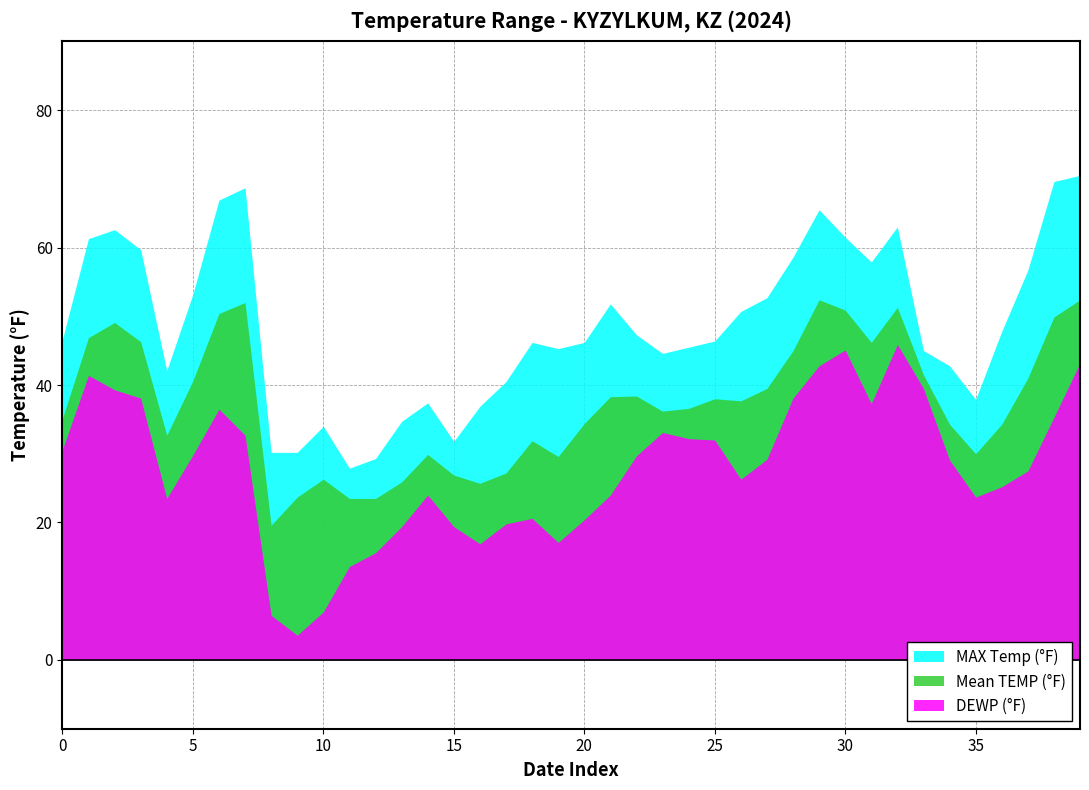

Which series has the widest spread of values?

MAX